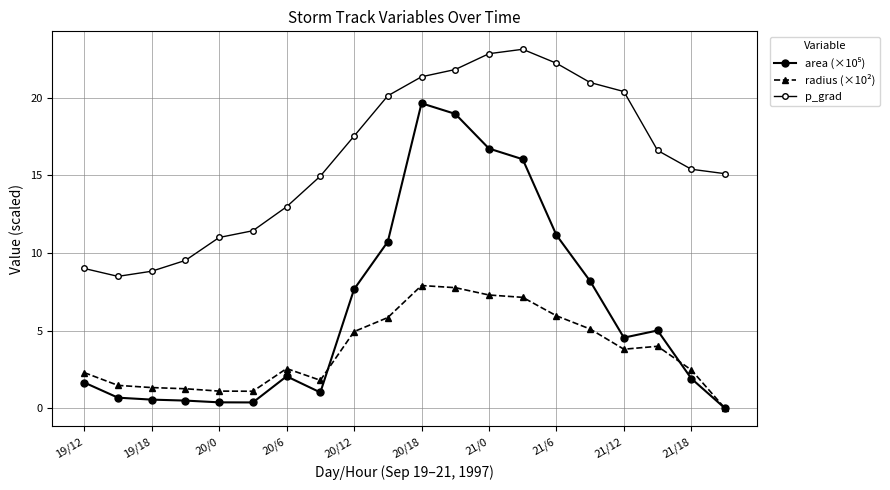

How many data points in radius (×10²) are less than 3?

10